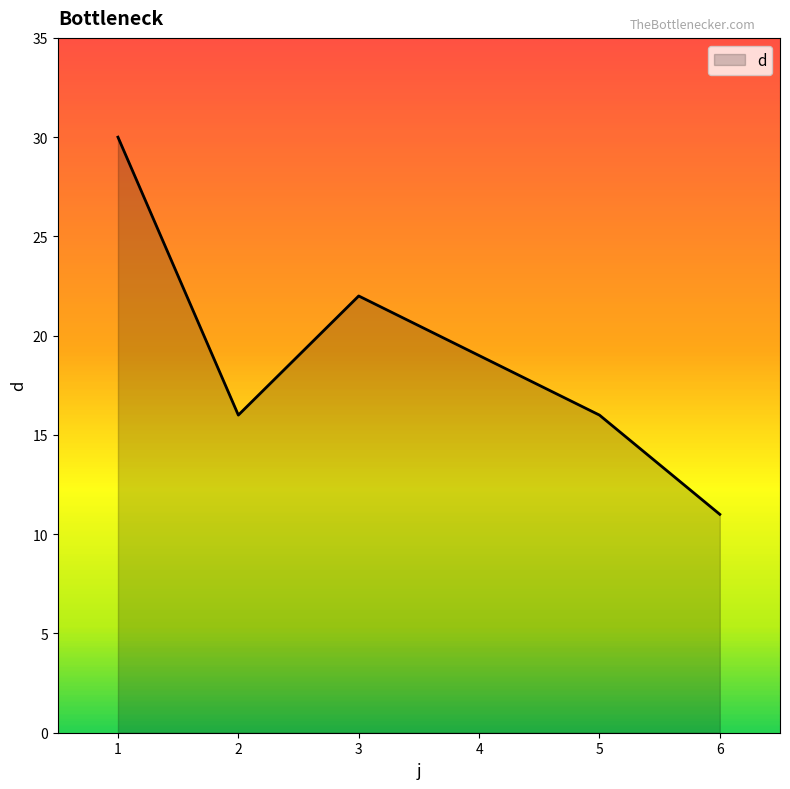

What is the sum of the values at 5 and 3?

38